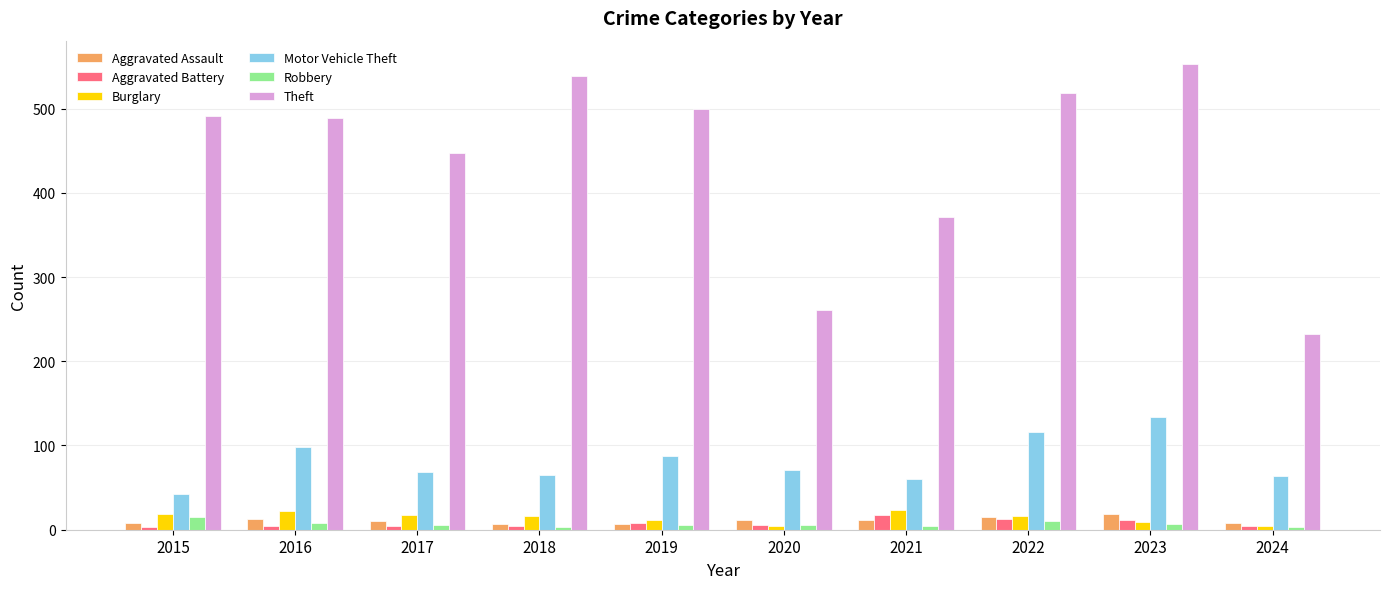

Is it true that Motor Vehicle Theft equals 64 at 2024?

True